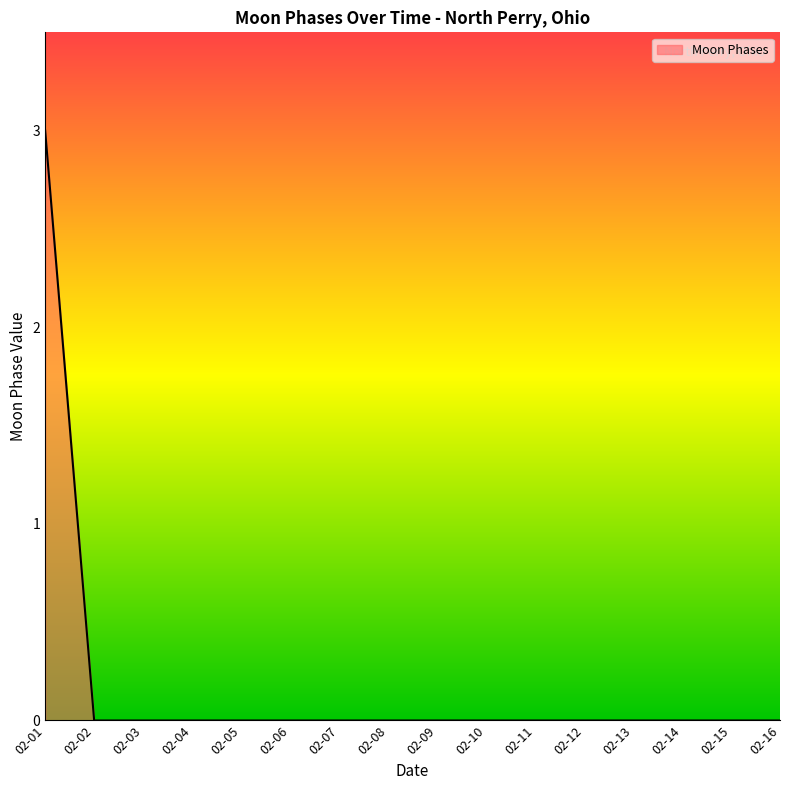

Is it true that the value at 02-03 is 0?

True